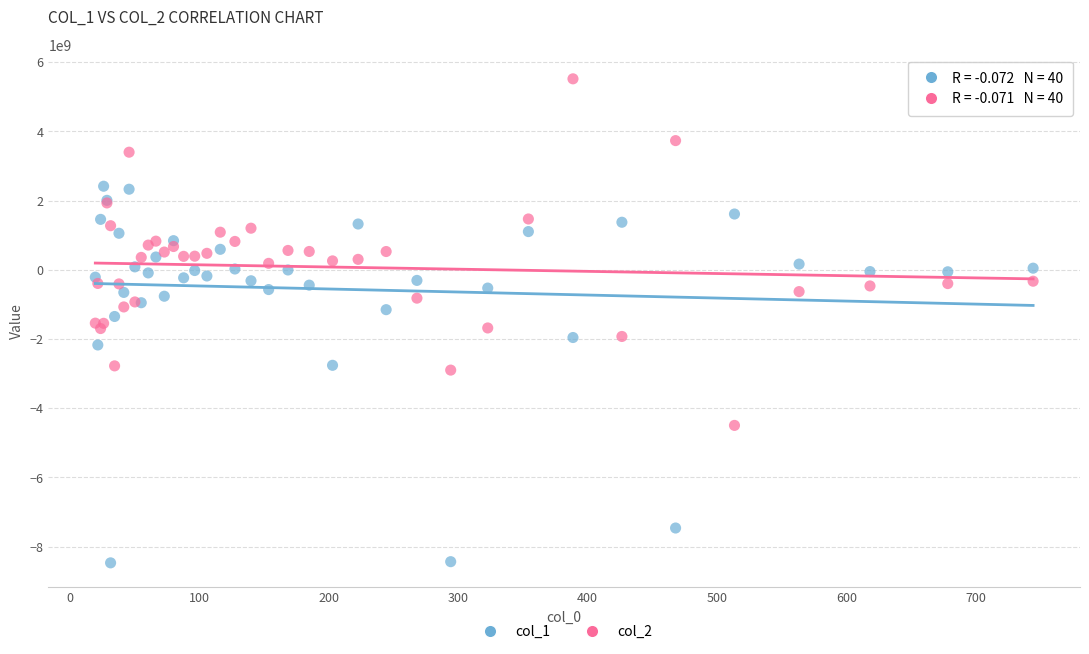

Which series has the largest Y range (max minus min)?

col_1